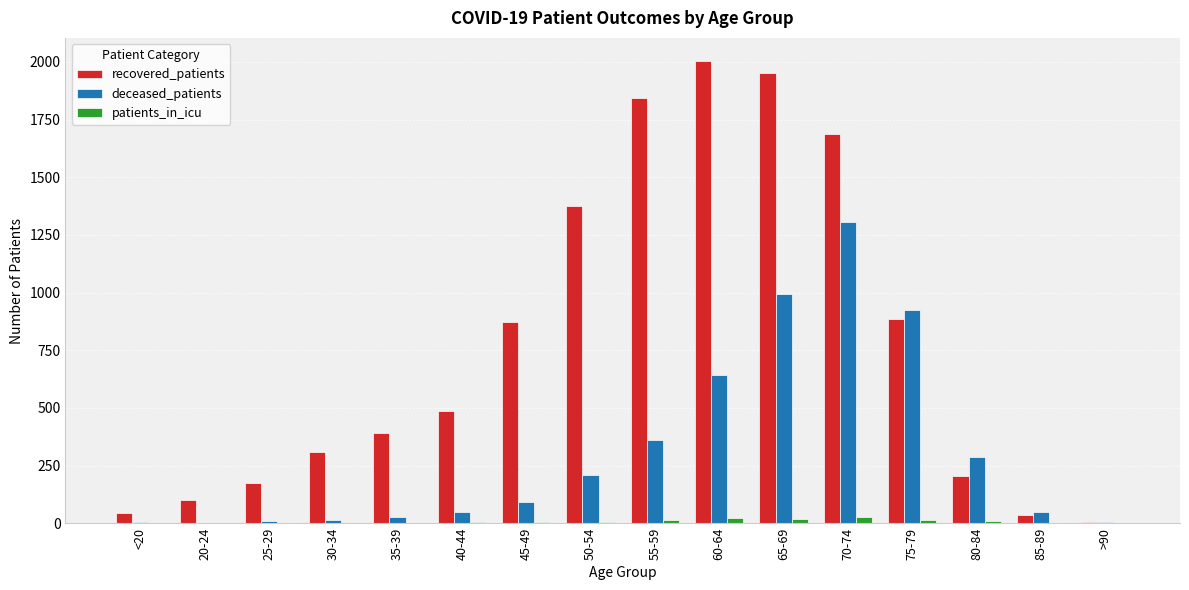

Which series has the largest total across all categories?

recovered_patients